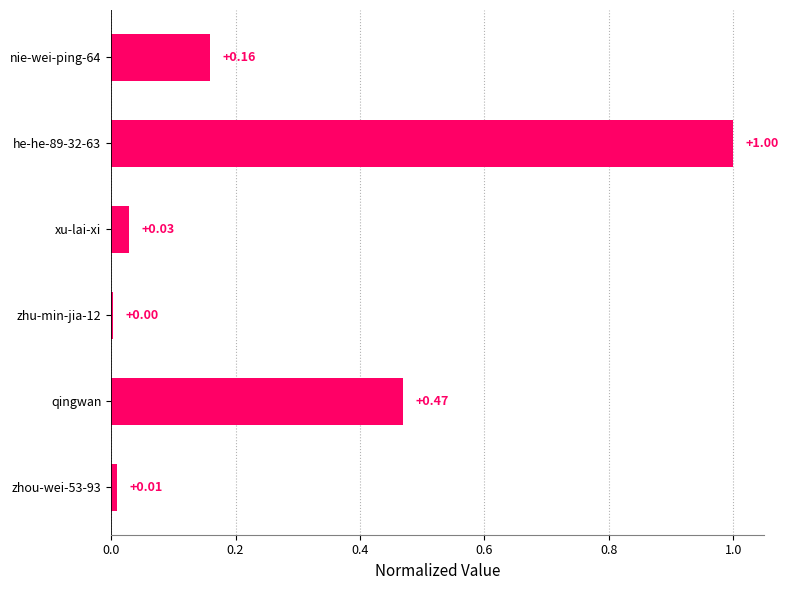

Rank the categories by value from highest to lowest.

he-he-89-32-63, qingwan, nie-wei-ping-64, xu-lai-xi, zhou-wei-53-93, zhu-min-jia-12